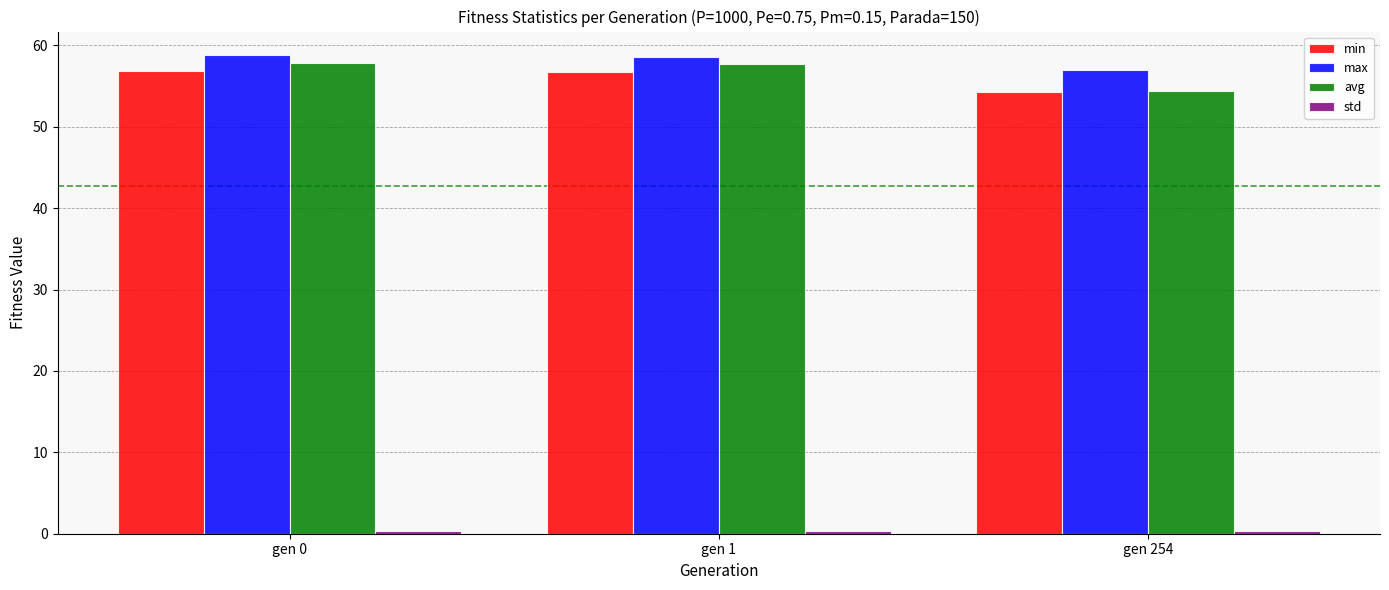

At which label does max reach its minimum?

gen 254